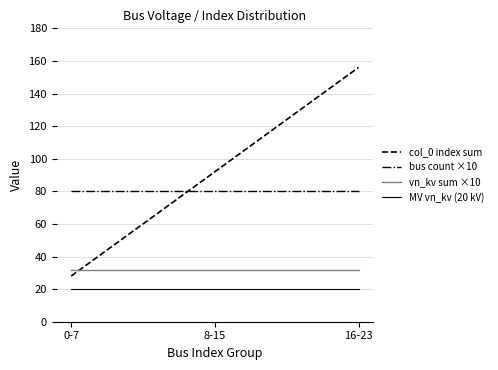

What value does the vn_kv sum ×10 series have at 16-23?

32